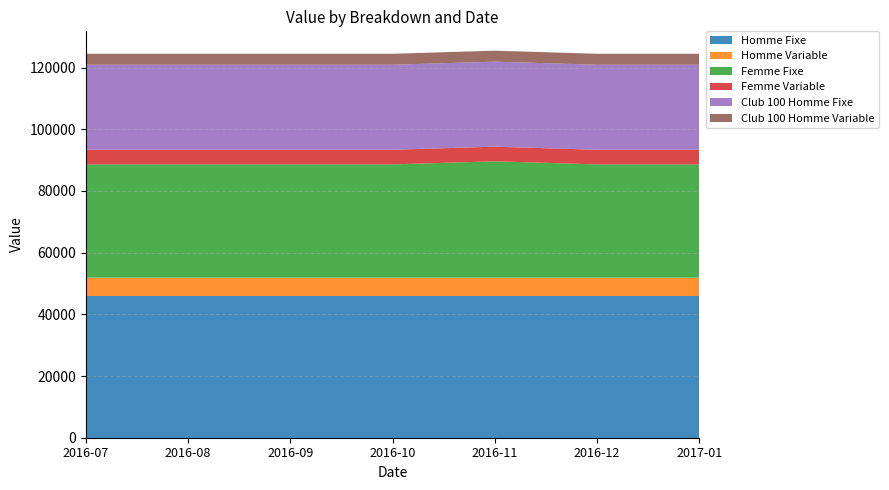

Reading left to right, list all the values displayed in this chart.

Homme Fixe: 45932.0	45932.0	45932.0	45932.0	45932.0	45932.0	45932.0
Homme Variable: 5930.0	5930.0	5930.0	5930.0	5930.0	5930.0	5930.0
Femme Fixe: 36745.6	36745.6	36745.6	36745.6	37745.6	36745.6	36745.6
Femme Variable: 4744.0	4744.0	4744.0	4744.0	4744.0	4744.0	4744.0
Club 100 Homme Fixe: 27559.2	27559.2	27559.2	27559.2	27559.2	27559.2	27559.2
Club 100 Homme Variable: 3558.0	3558.0	3558.0	3558.0	3558.0	3558.0	3558.0